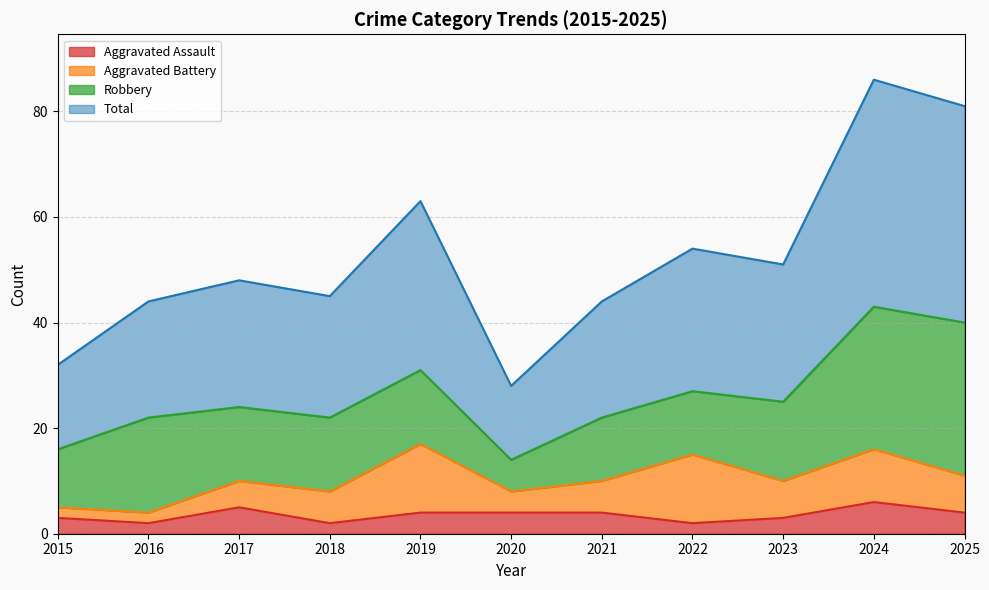

Between 2019 and 2017, which is larger?

2017